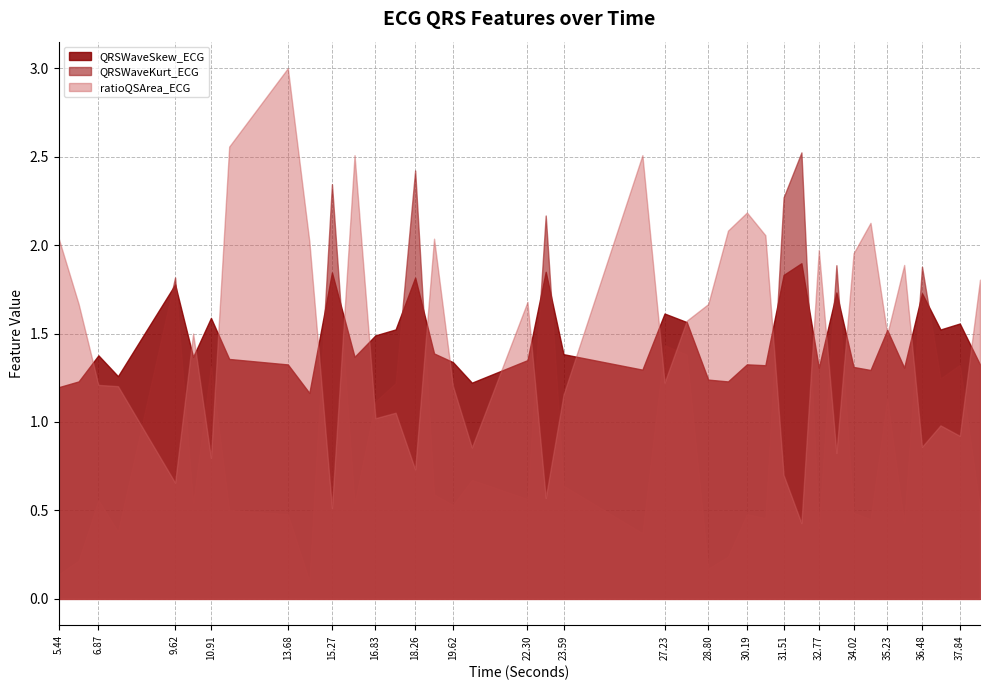

Does the chart display data point markers on the line(s)?

No